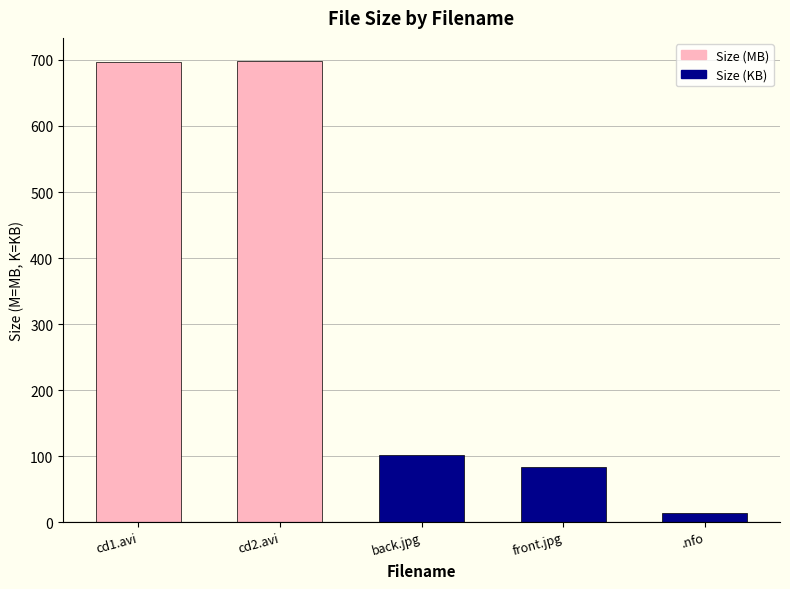

True or false: the data shows 84.1 at front.jpg.

True